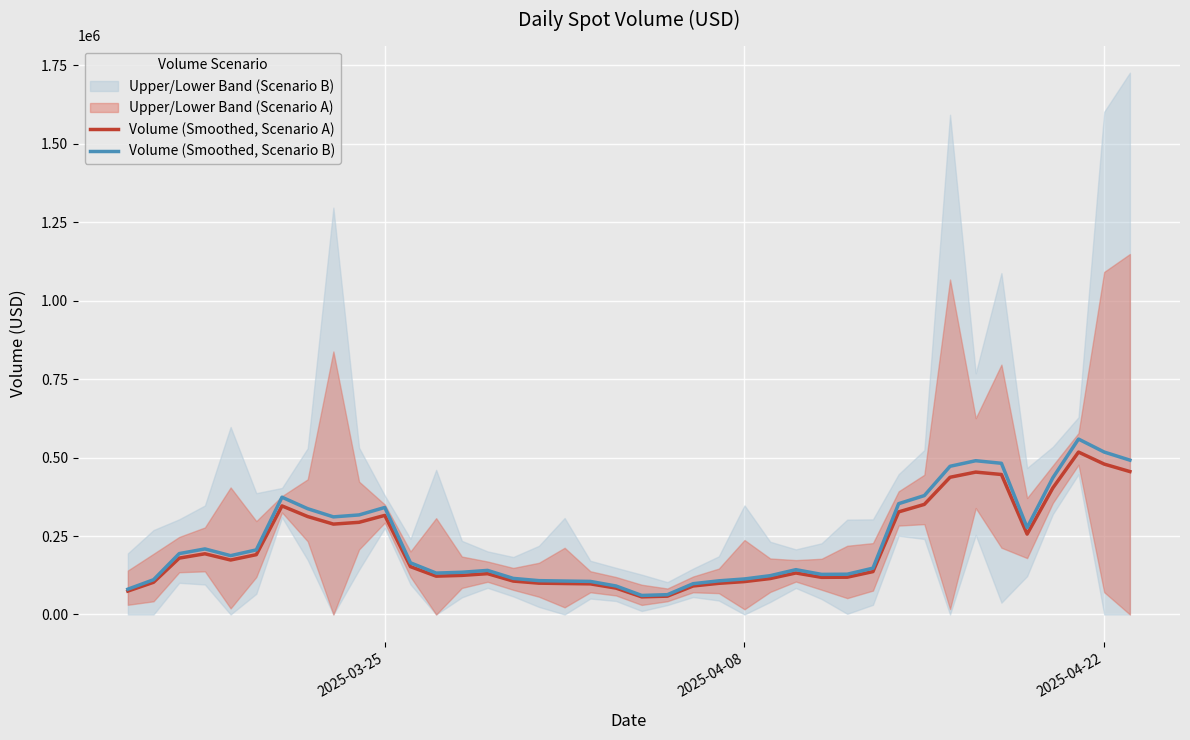

What is the lowest value of the Volume (Smoothed, Scenario A) series?

56200.2